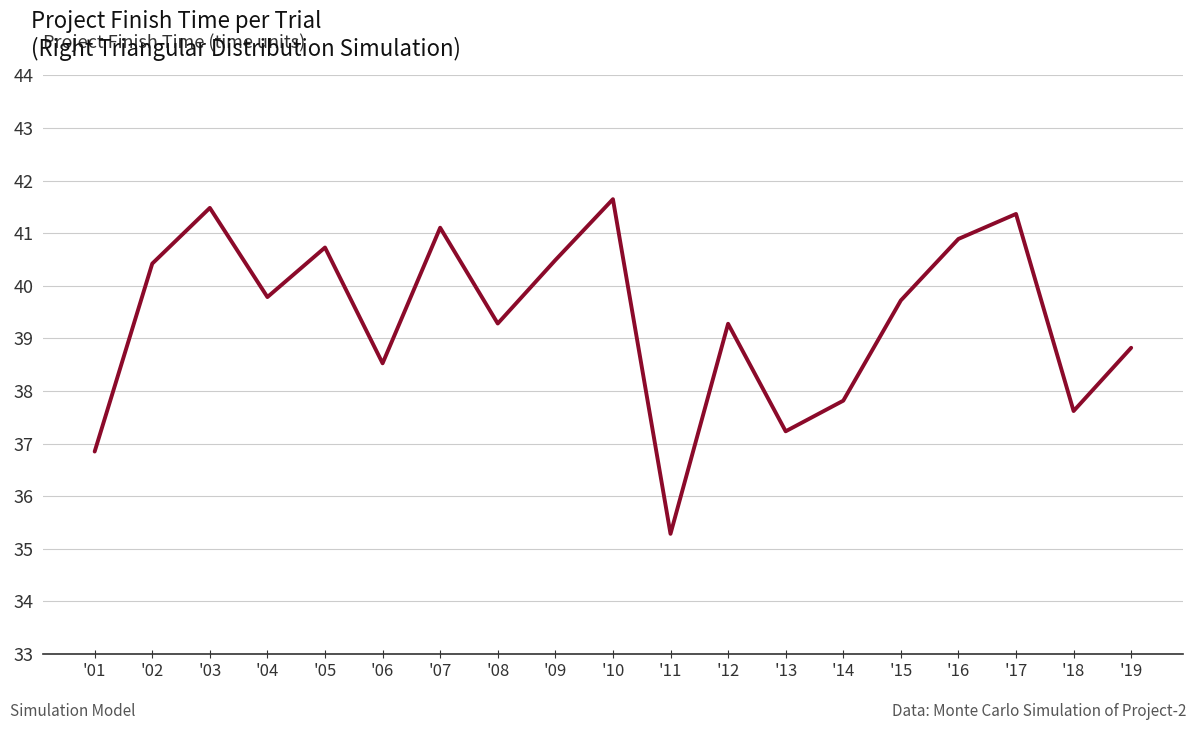

Which label corresponds to the smallest value in the chart?

'11